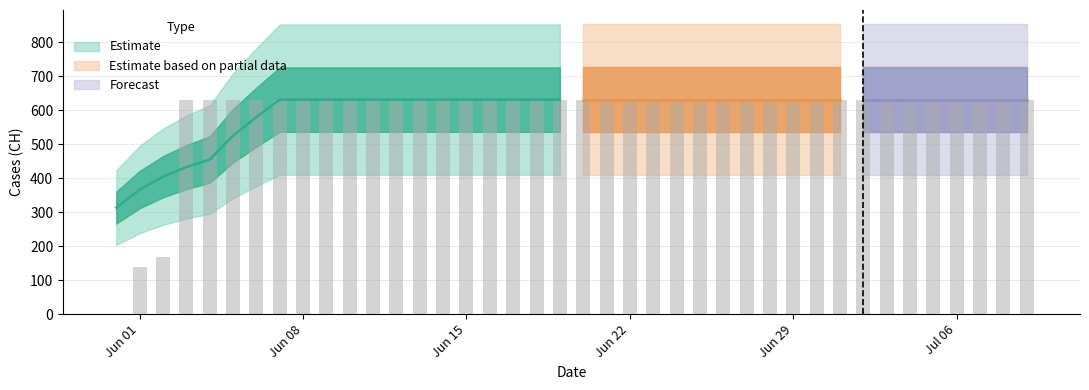

Rank the categories by value from lowest to highest.

2020-05-31, 2020-06-01, 2020-06-02, 2020-06-03, 2020-06-04, 2020-06-05, 2020-06-06, 2020-06-07, 2020-06-08, 2020-06-09, 2020-06-10, 2020-06-11, 2020-06-12, 2020-06-13, 2020-06-14, 2020-06-15, 2020-06-16, 2020-06-17, 2020-06-18, 2020-06-19, 2020-06-20, 2020-06-21, 2020-06-22, 2020-06-23, 2020-06-24, 2020-06-25, 2020-06-26, 2020-06-27, 2020-06-28, 2020-06-29, 2020-06-30, 2020-07-01, 2020-07-02, 2020-07-03, 2020-07-04, 2020-07-05, 2020-07-06, 2020-07-07, 2020-07-08, 2020-07-09